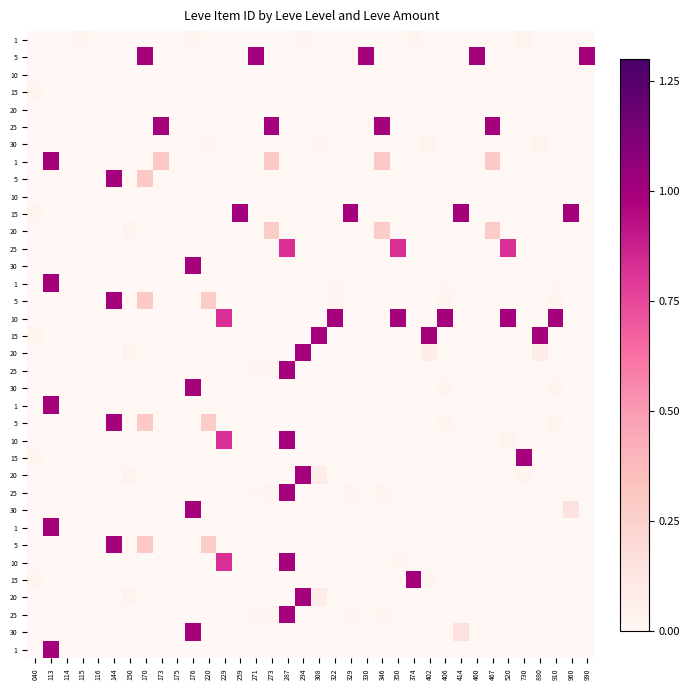

What is the total value across all series at 170?

2.2